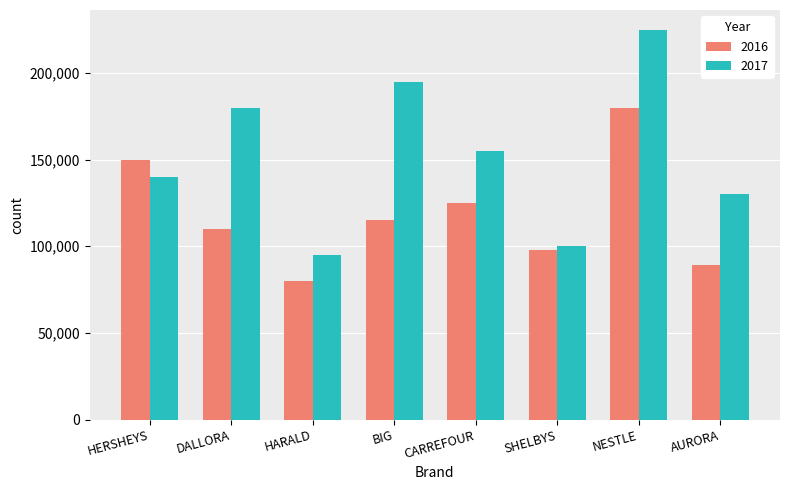

What is the spread (max minus min) of values at AURORA?

41000